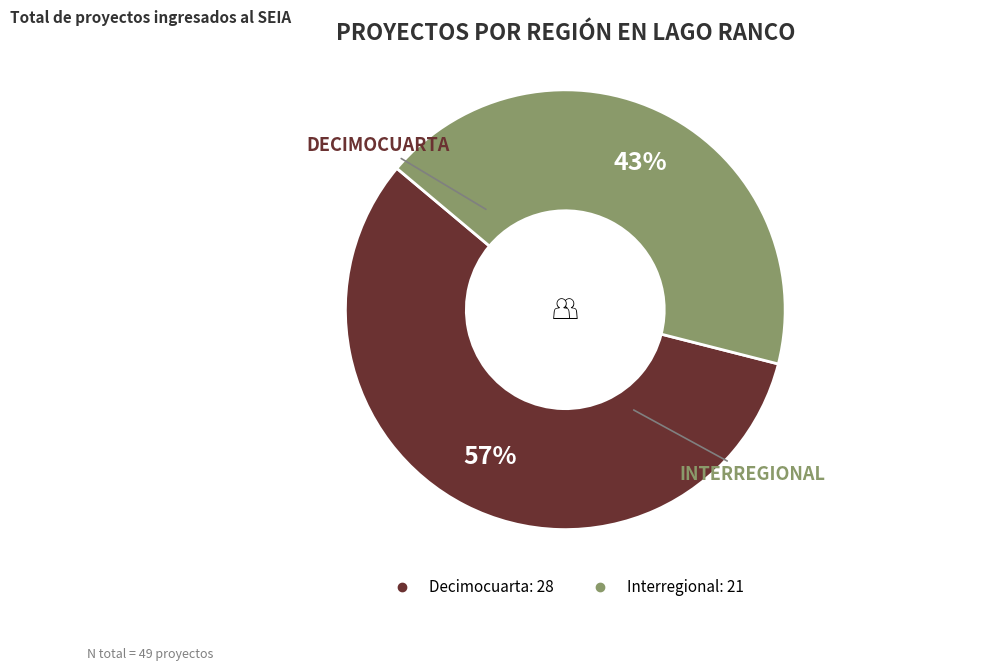

To the nearest percent, what is the average slice percentage?

50%